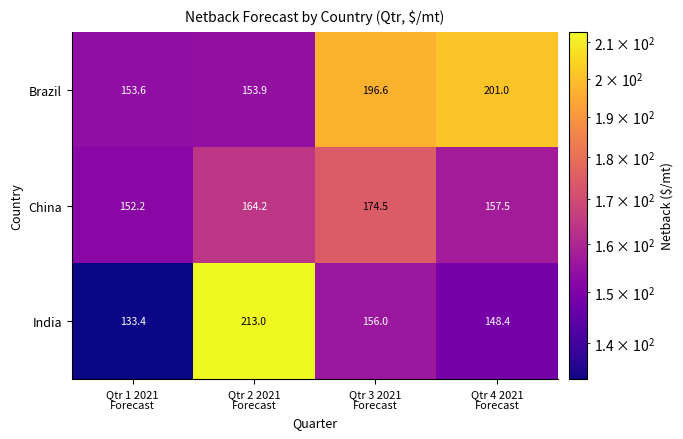

At Qtr 1 2021
Forecast, list the series in order from smallest to largest.

India, China, Brazil